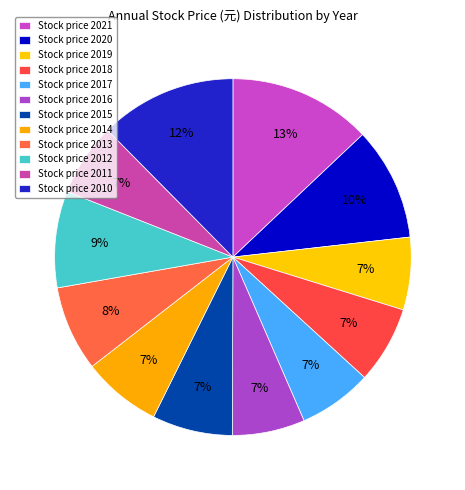

How many slices are in this pie chart?

12